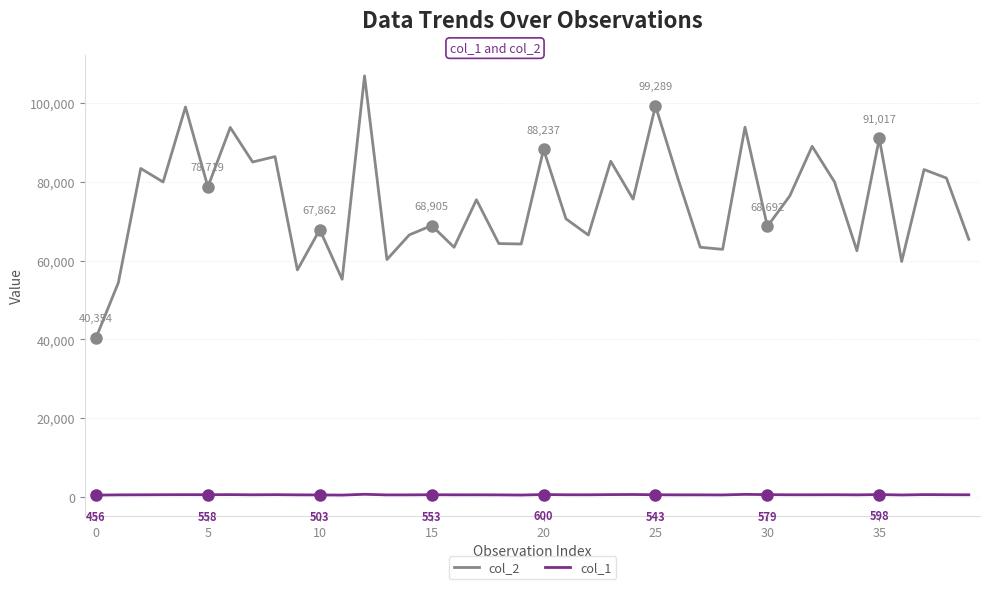

True or false: col_2 and col_1 cross at least once.

False